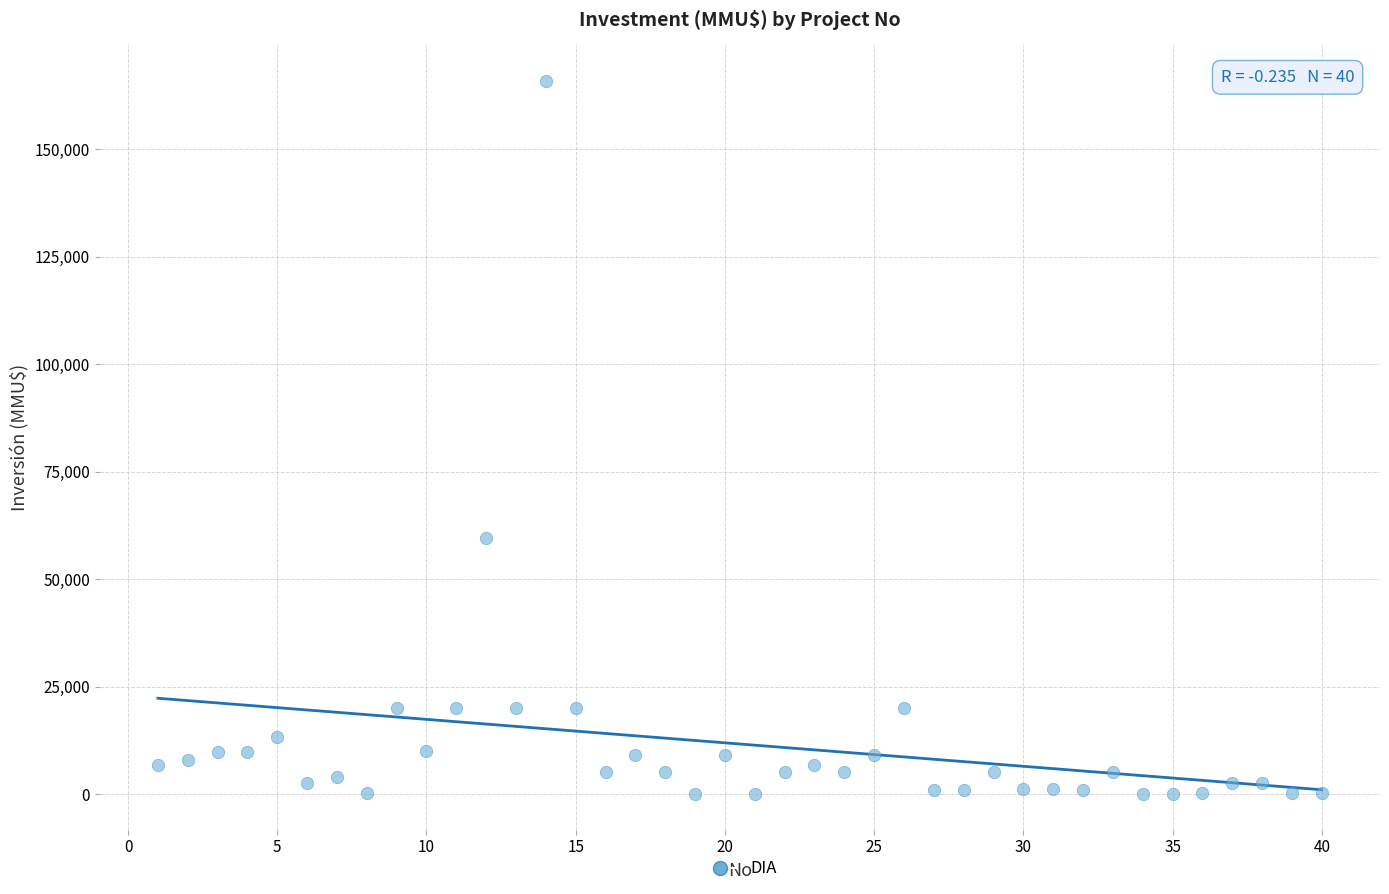

What is the range of Y values (max minus min)?

165910